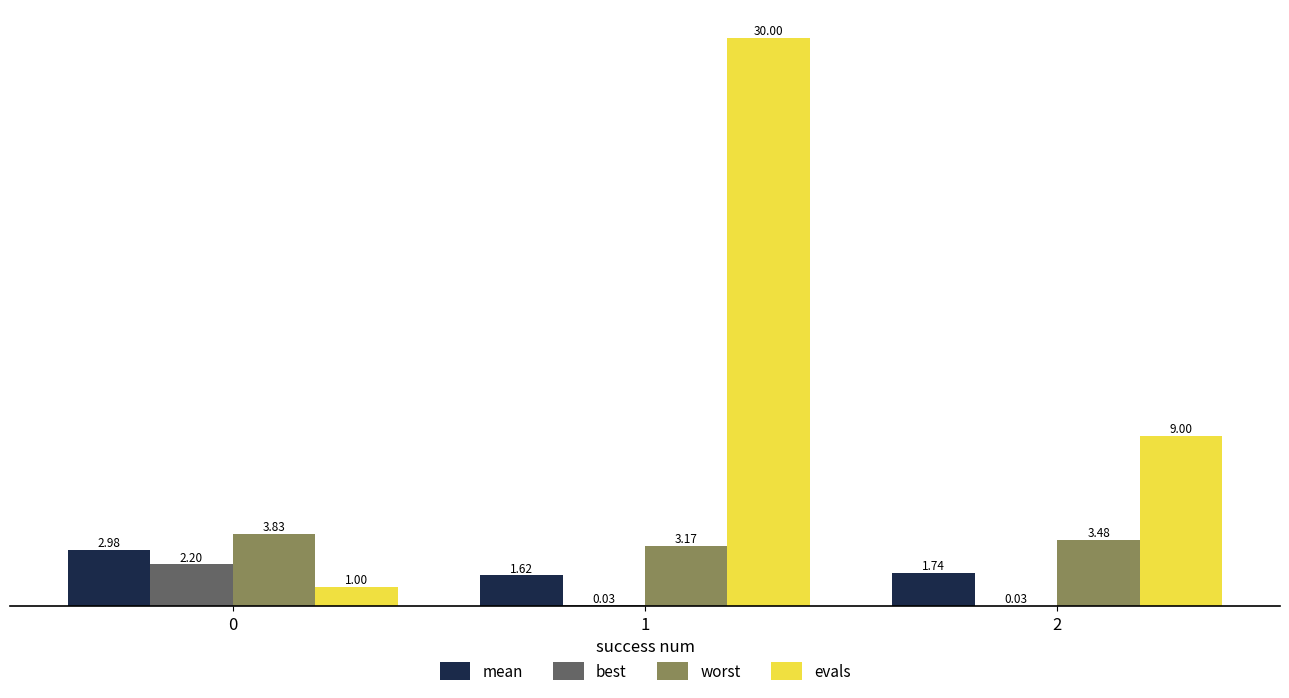

Which label corresponds to the largest value in the chart?

1